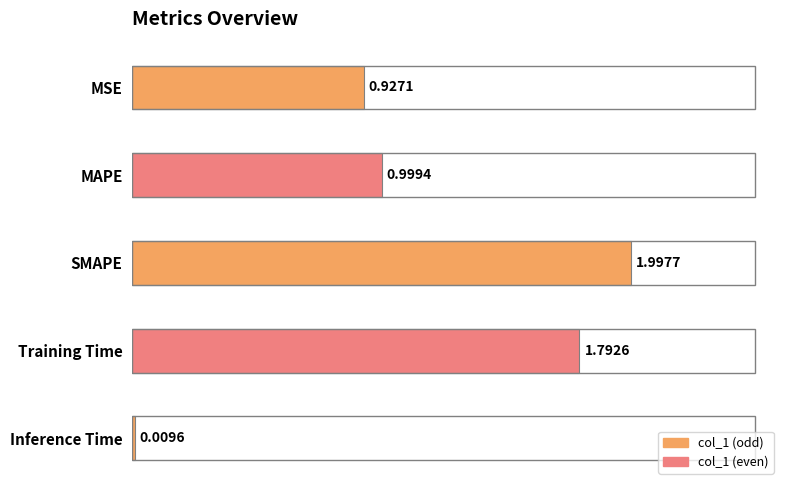

How many bars are there in total?

5